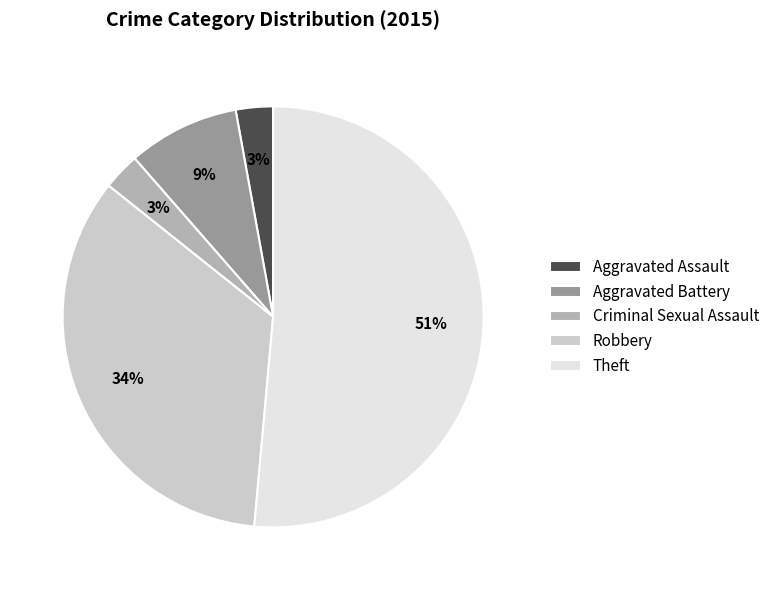

To the nearest percent, what percentage of the pie is Theft?

51%